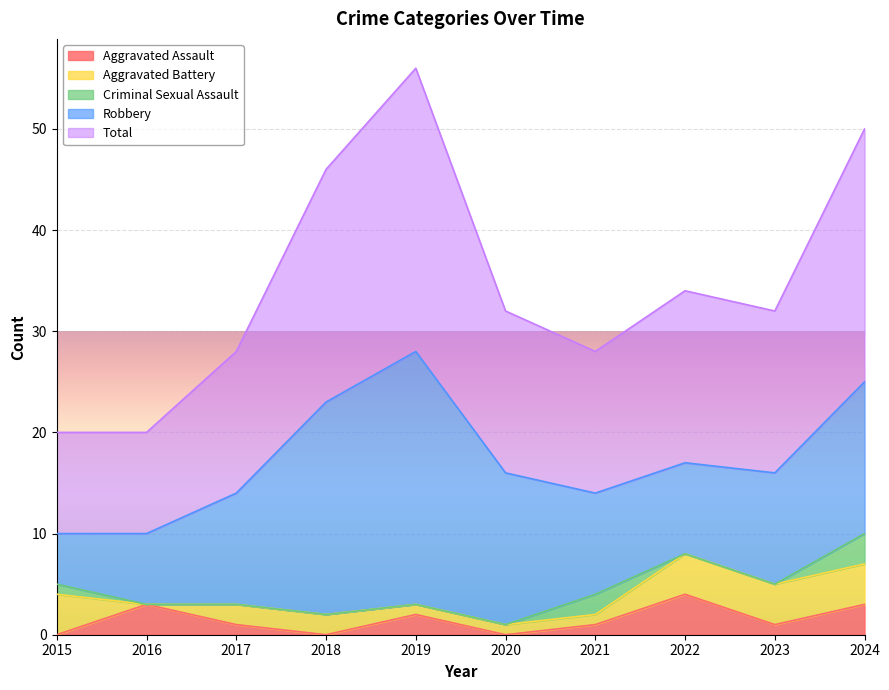

Reading left to right, transcribe all the data shown in this chart.

Aggravated Assault: 2015=0	2016=3	2017=1	2018=0	2019=2	2020=0	2021=1	2022=4	2023=1	2024=3
Aggravated Battery: 2015=4	2016=0	2017=2	2018=2	2019=1	2020=1	2021=1	2022=4	2023=4	2024=4
Criminal Sexual Assault: 2015=1	2016=0	2017=0	2018=0	2019=0	2020=0	2021=2	2022=0	2023=0	2024=3
Robbery: 2015=5	2016=7	2017=11	2018=21	2019=25	2020=15	2021=10	2022=9	2023=11	2024=15
Total: 2015=10	2016=10	2017=14	2018=23	2019=28	2020=16	2021=14	2022=17	2023=16	2024=25